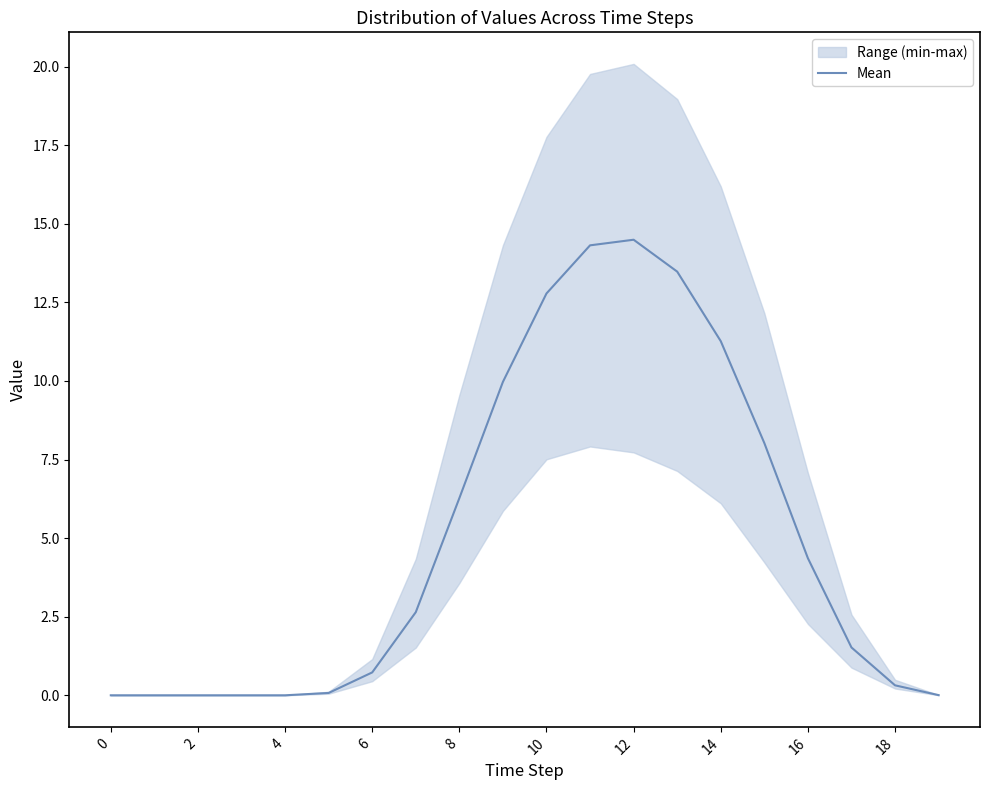

True or false: there are more than 2 points higher than both neighbors.

False